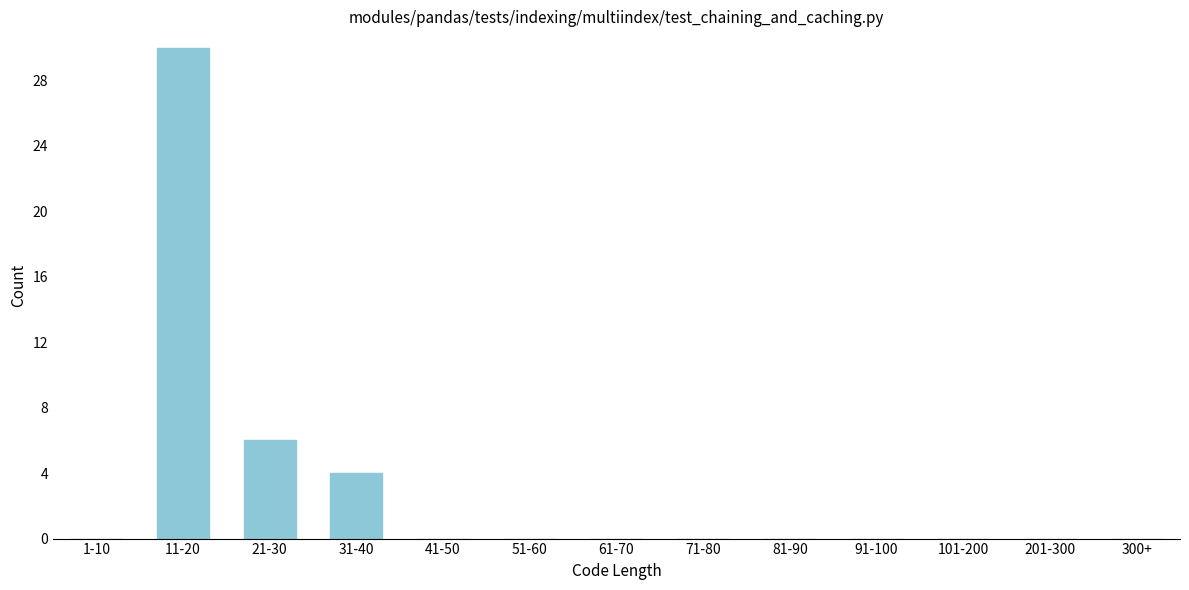

Reading left to right, extract all data points from this chart.

1-10=0	11-20=30	21-30=6	31-40=4	41-50=0	51-60=0	61-70=0	71-80=0	81-90=0	91-100=0	101-200=0	201-300=0	300+=0